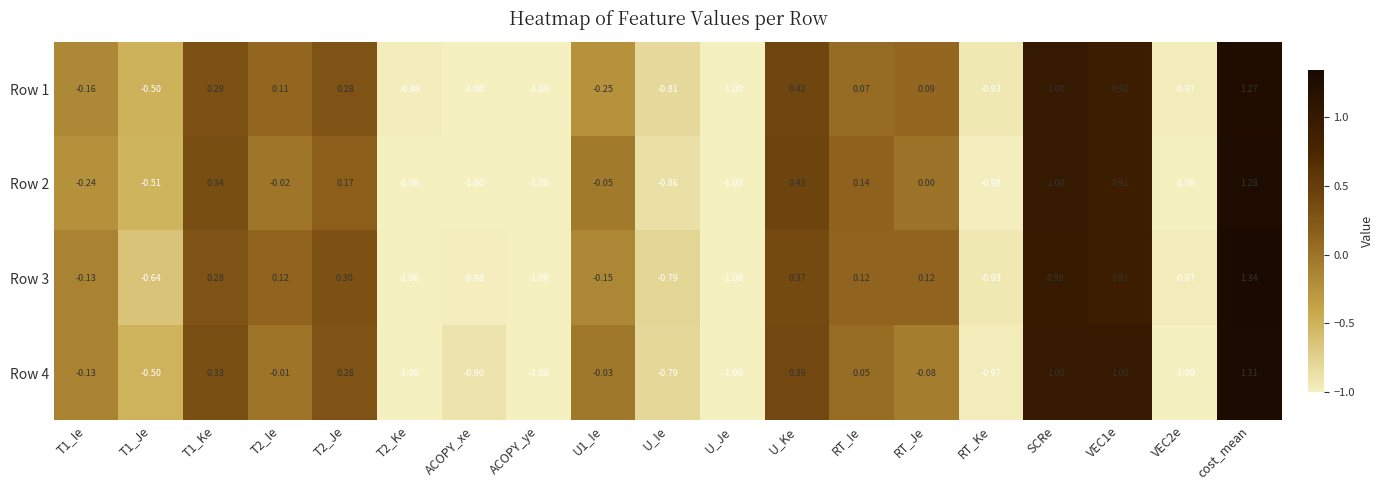

Which category has the highest value across all series?

cost_mean